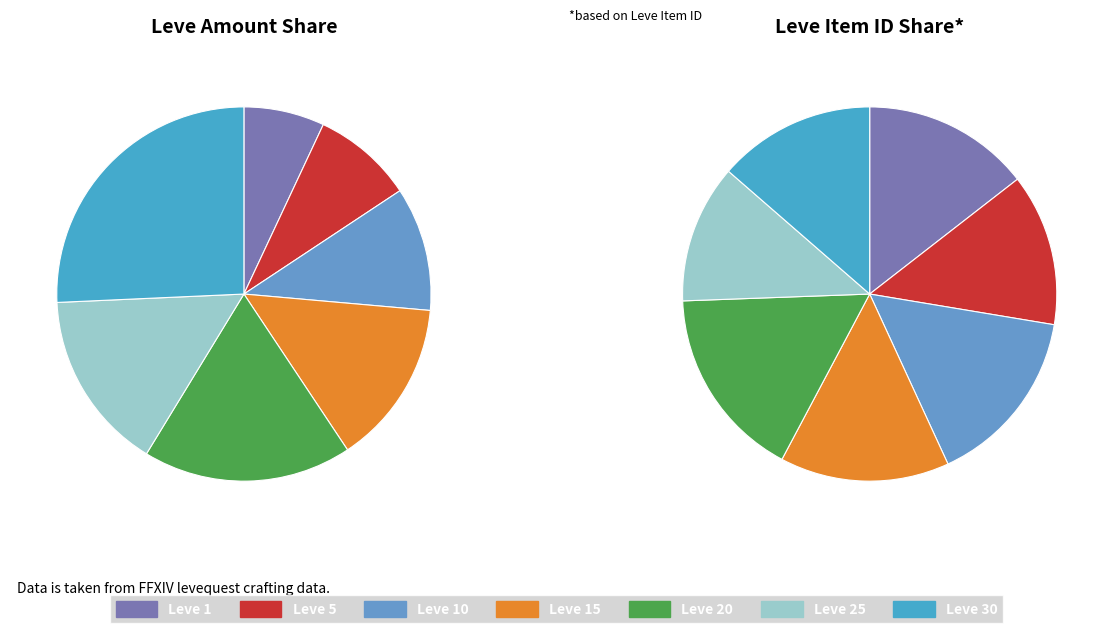

What is the largest slice in the pie chart?

Leve 30